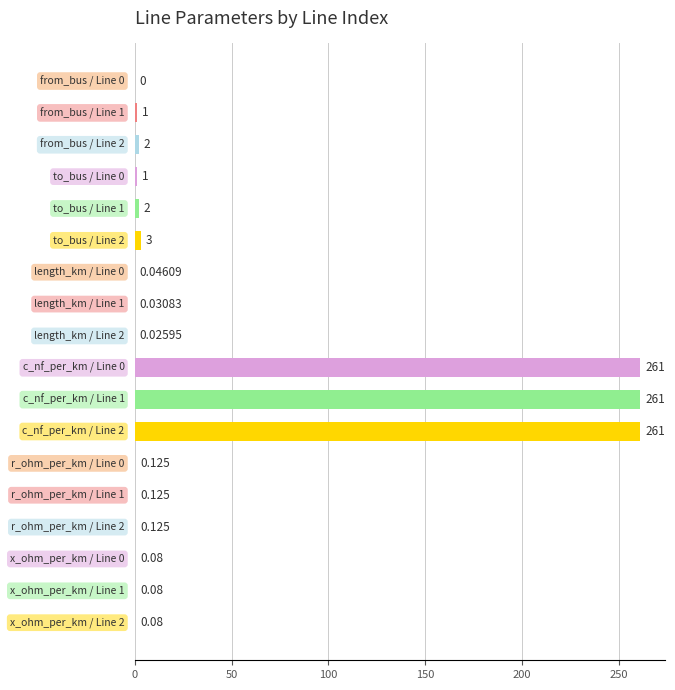

Is the value of to_bus at Line 2 greater than the value of from_bus at Line 2?

Yes